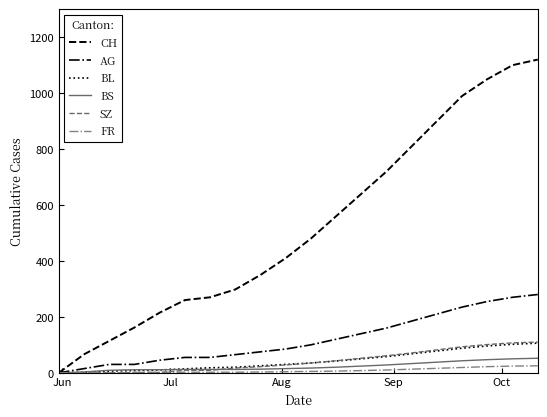

What is the highest value of the AG series?

280